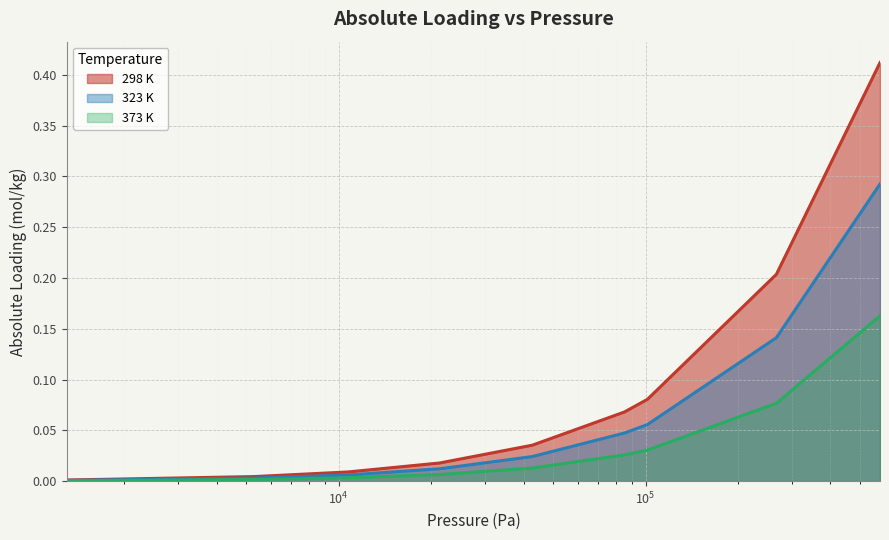

What are all the series names shown in the legend?

298 K, 323 K, 373 K